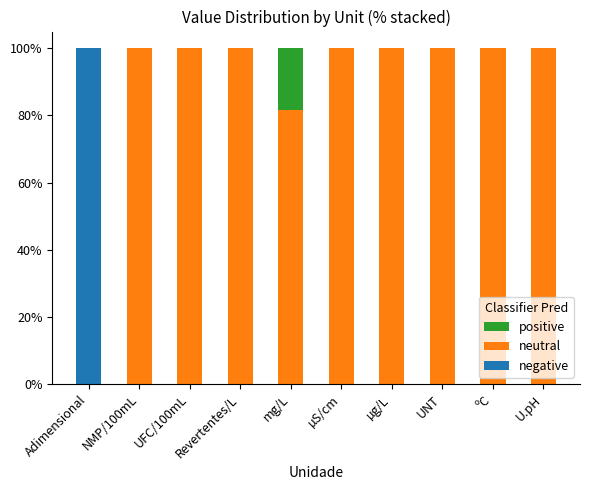

At ºC, list the series in order from largest to smallest.

neutral, negative, positive